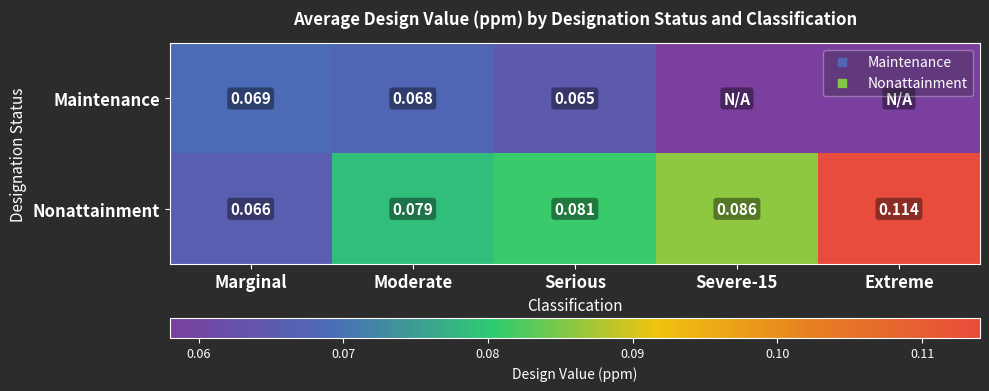

Which has a higher value, Extreme or Serious?

Serious